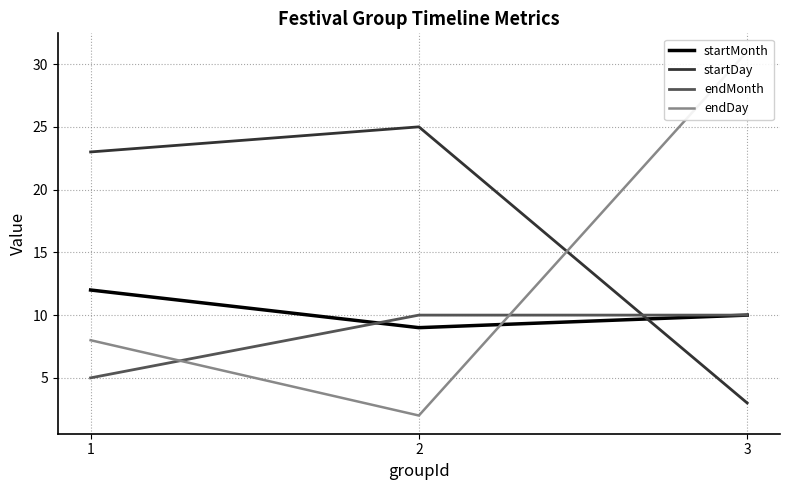

What is the value of the endDay point at the 2nd from the left?

2